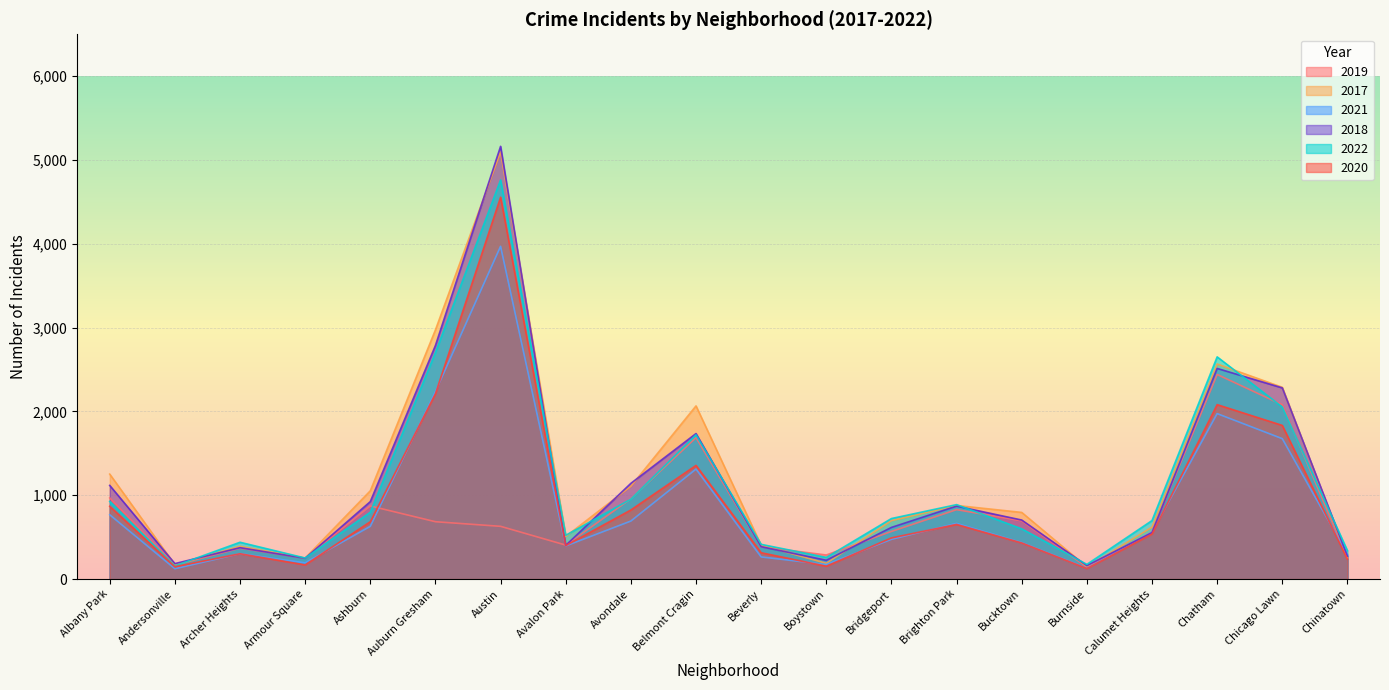

At which category is the sum across all series the highest?

Austin